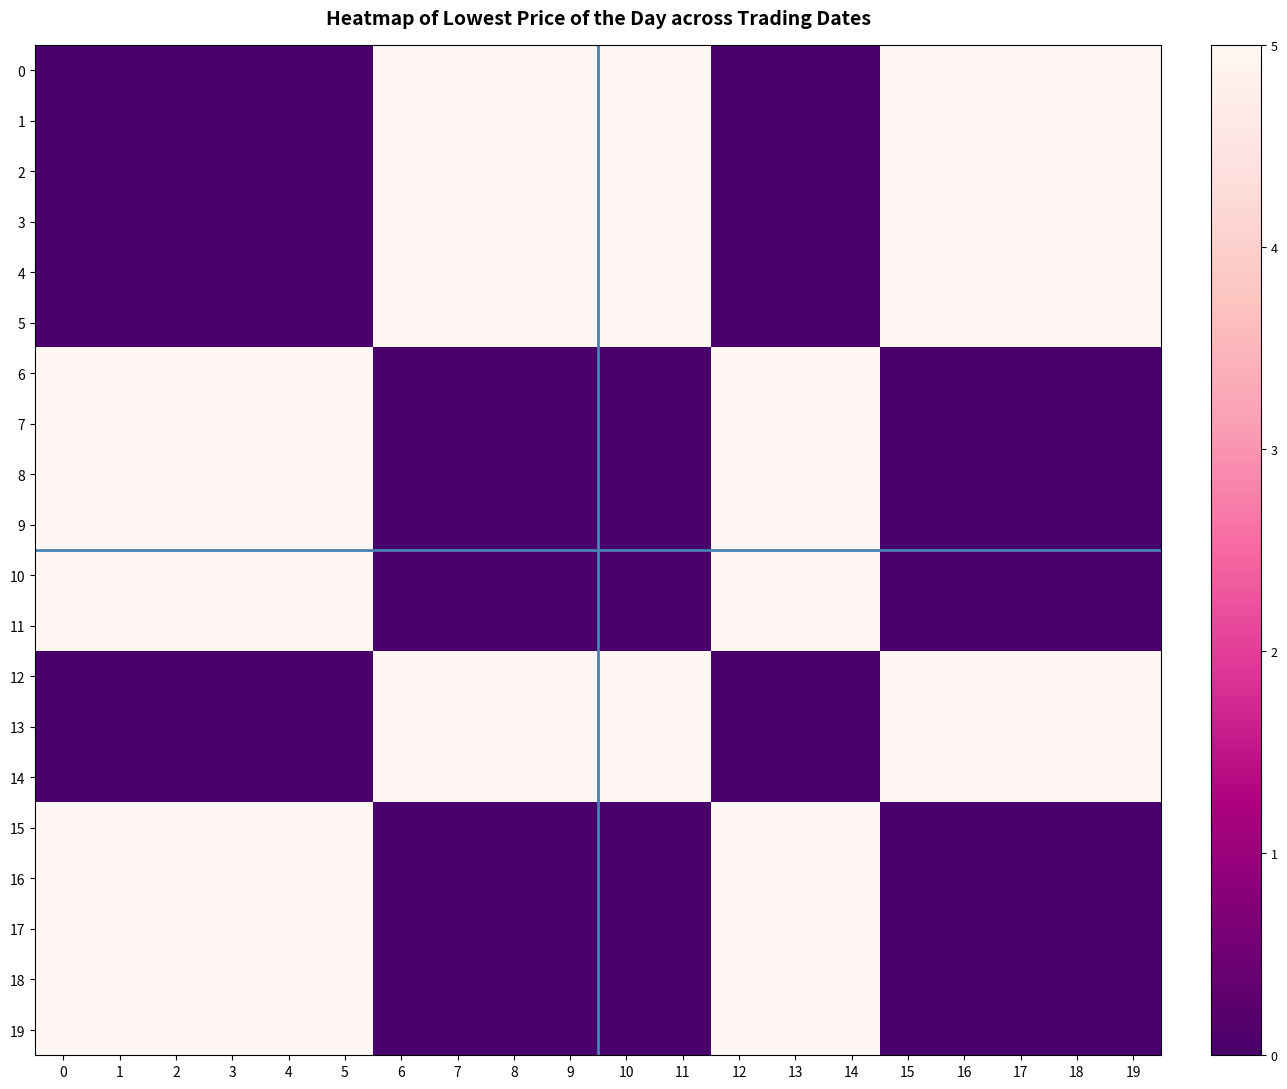

Between 14 and 15, which is larger?

15